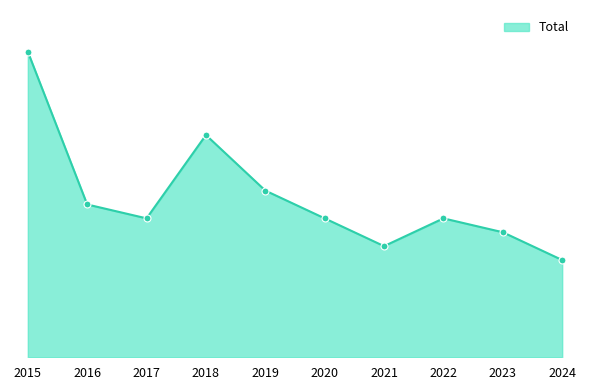

Approximately how many times larger is the value at 2020 compared to 2022?

1.0